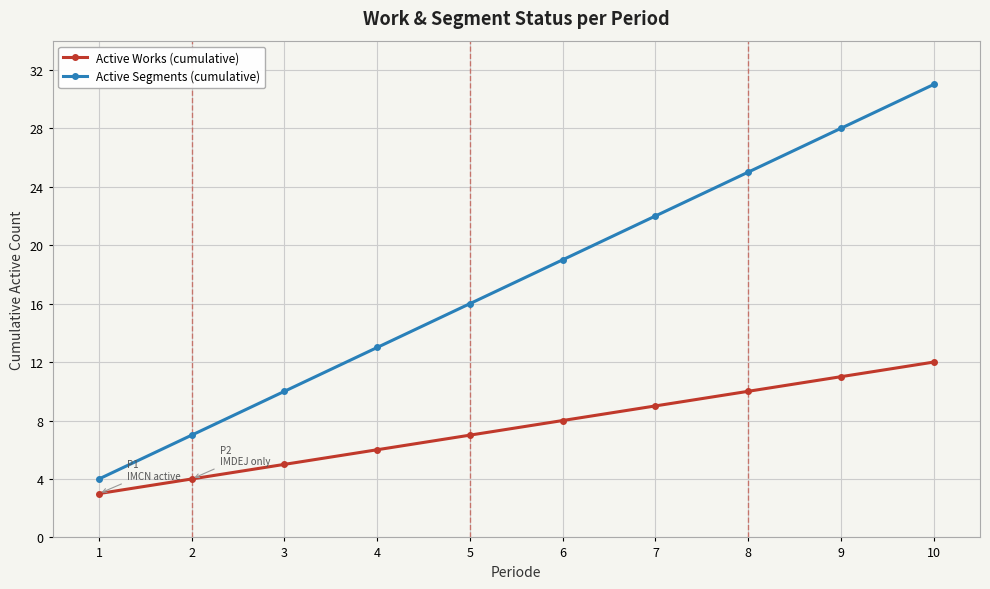

Reading right to left, transcribe all the data shown in this chart.

Active Works (cumulative): 12	11	10	9	8	7	6	5	4	3
Active Segments (cumulative): 31	28	25	22	19	16	13	10	7	4